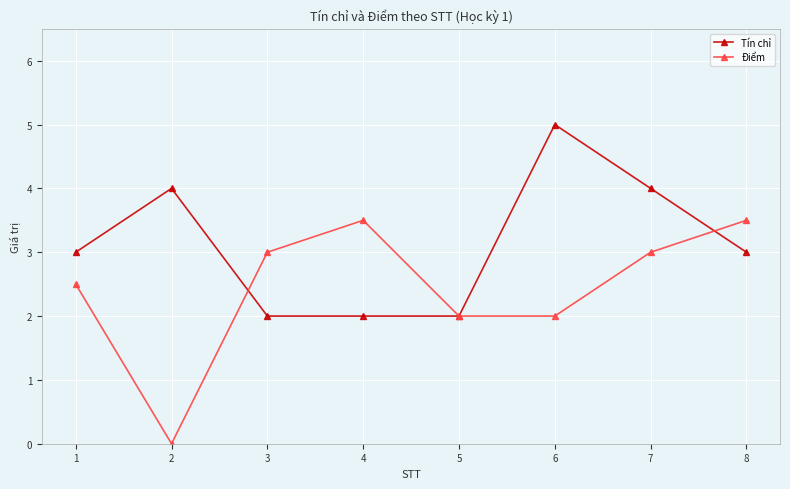

What is the value of the Điểm point at the 7th from the left?

3.0